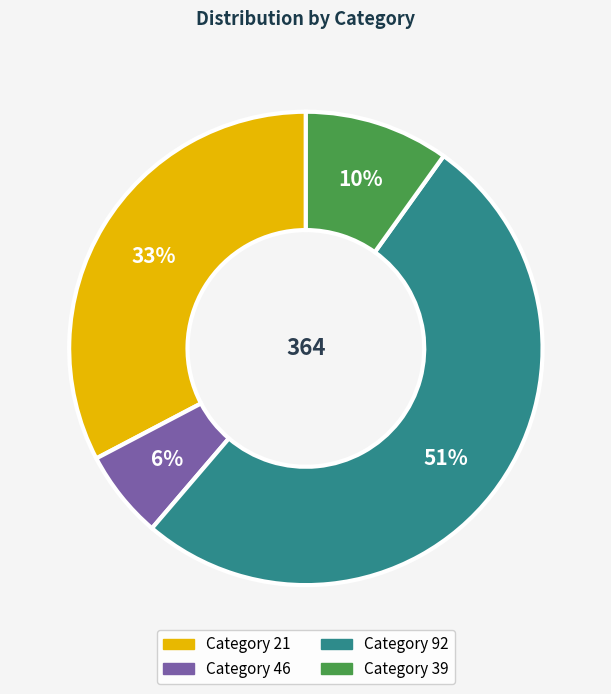

Is there any slice that represents more than half of the pie?

Yes